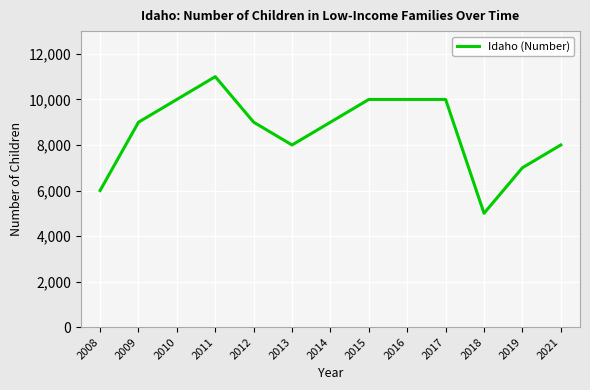

What is the difference between the maximum and minimum values?

6000